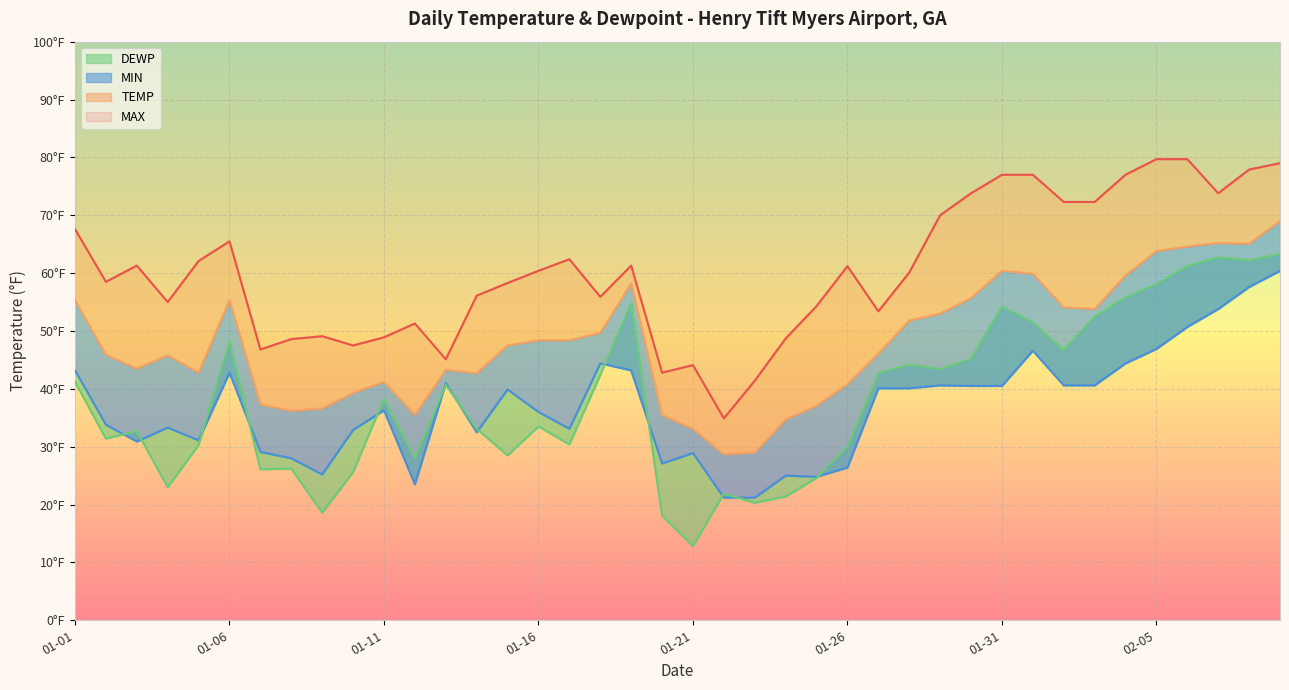

At how many categories does at least one series exceed 15?

40